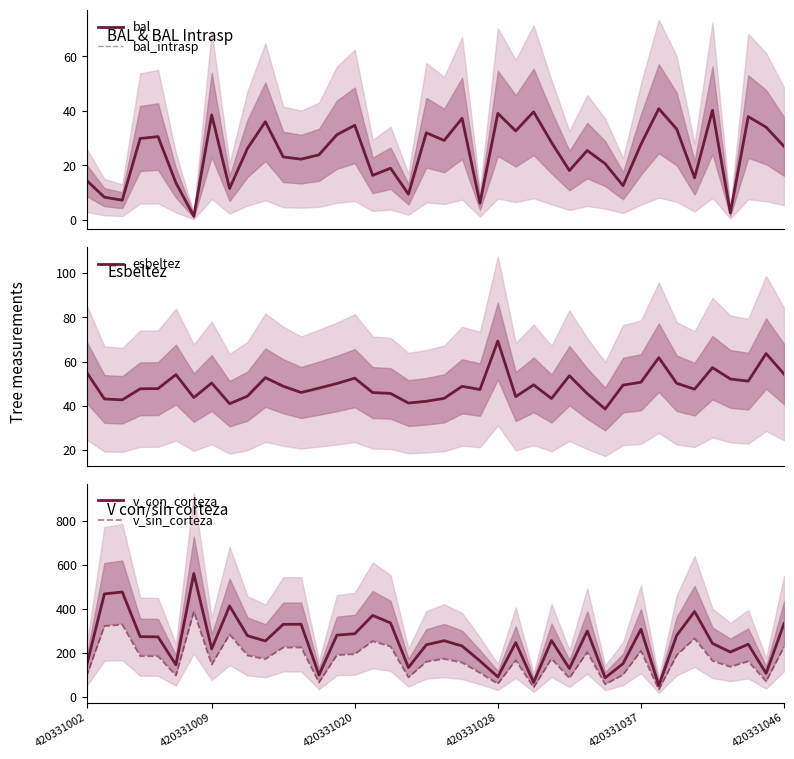

What is the minimum value for v_sin_corteza?

32.6